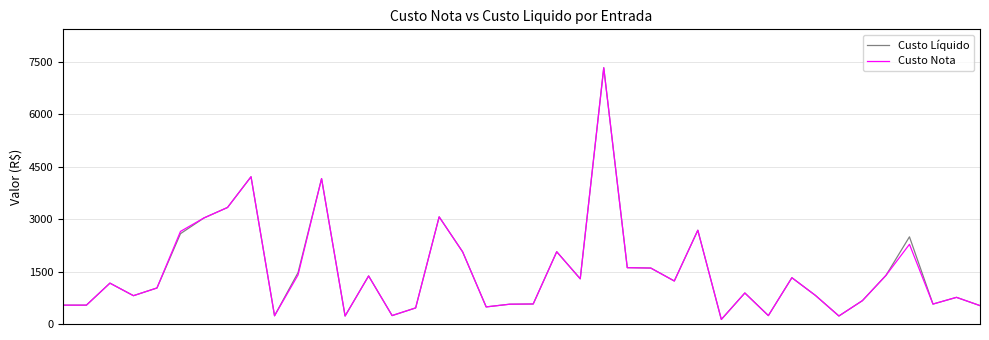

What is the maximum value for Custo Nota?

7337.1